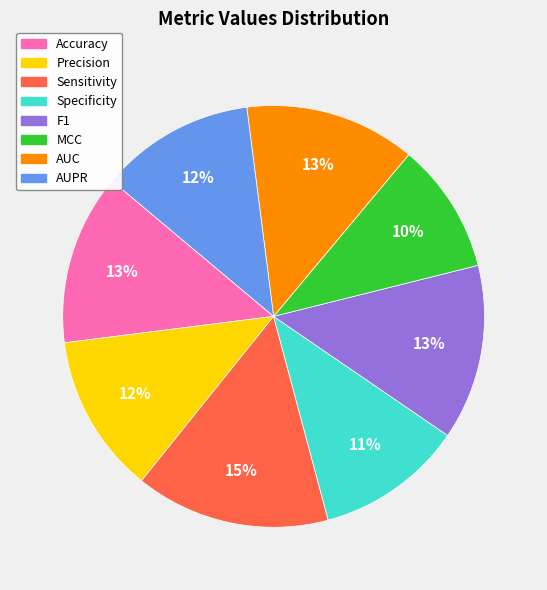

Count the number of slices in the pie.

8